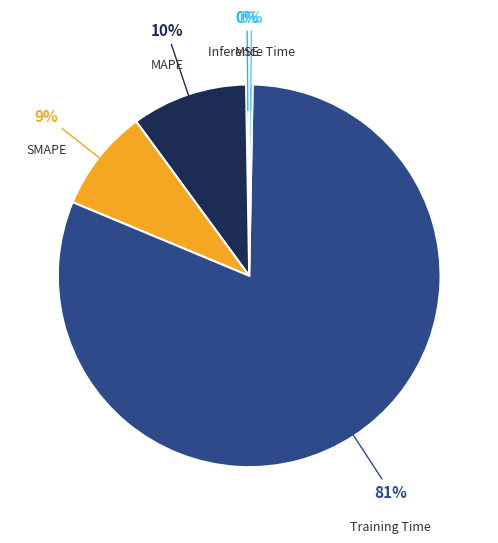

Which category has the biggest portion of the pie?

Training Time